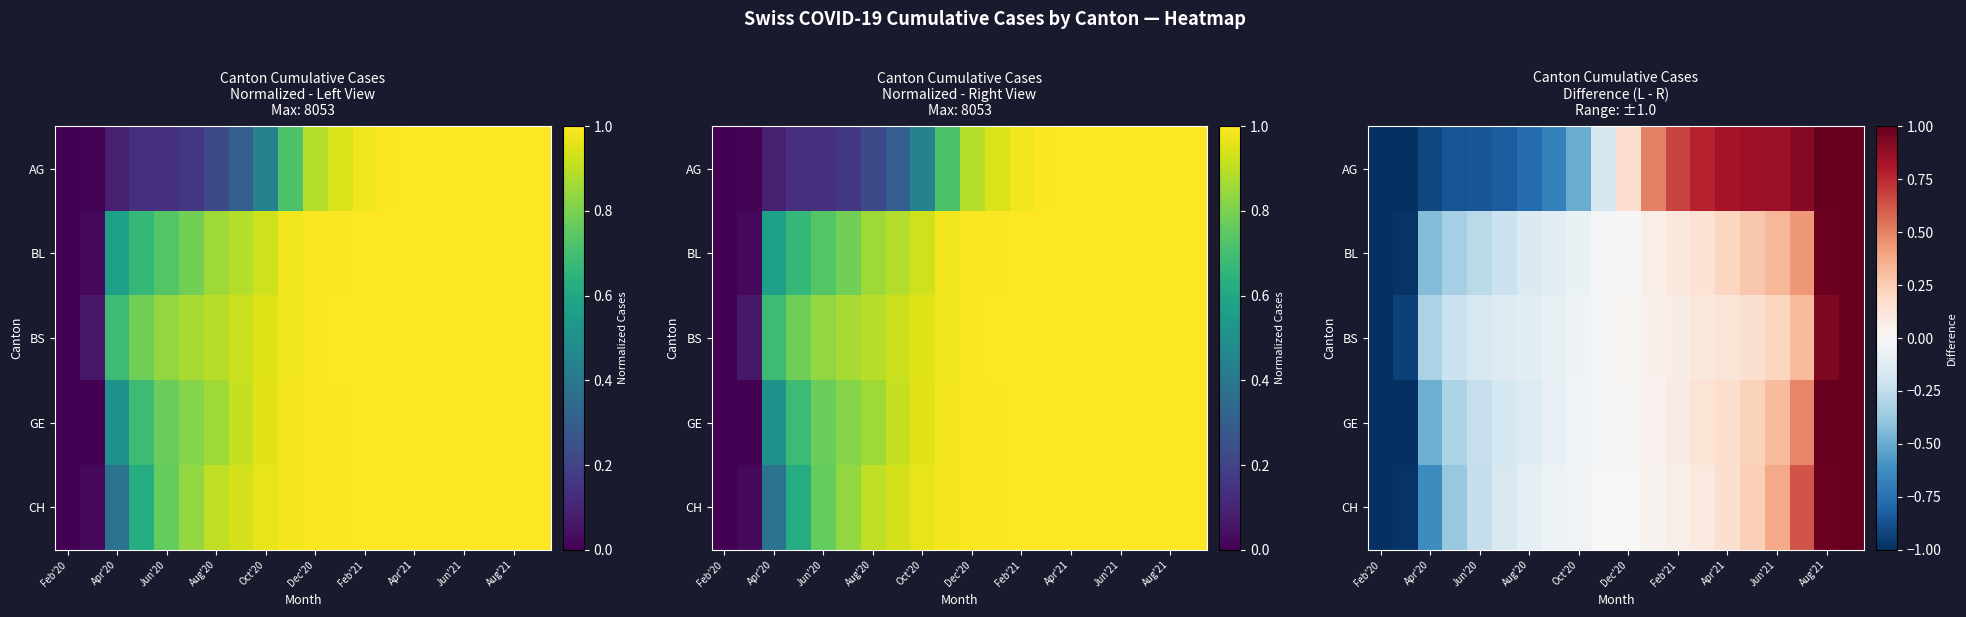

How many categories are shown in the chart?

20